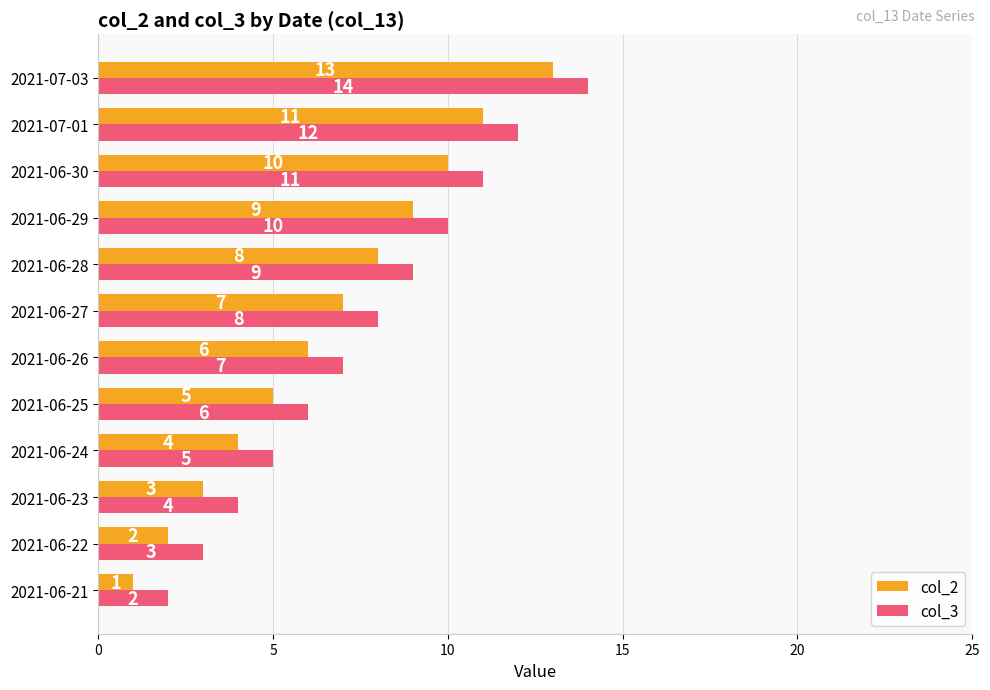

How many data points in col_3 are less than 8?

6